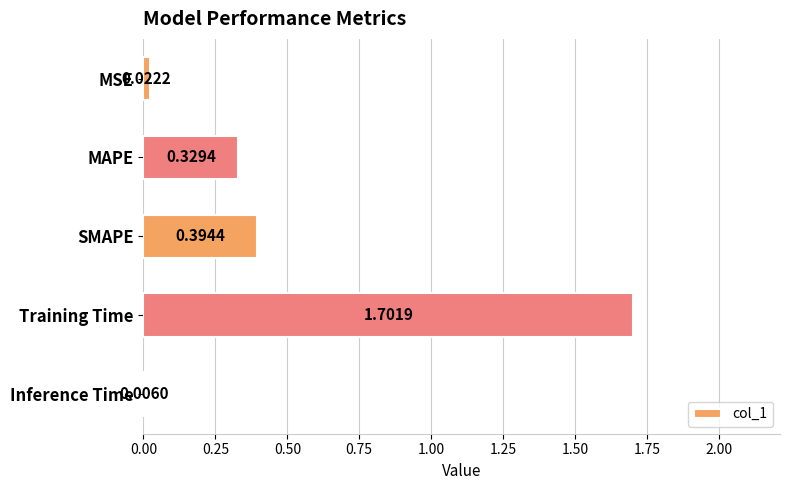

What is the sum of all values?

2.5